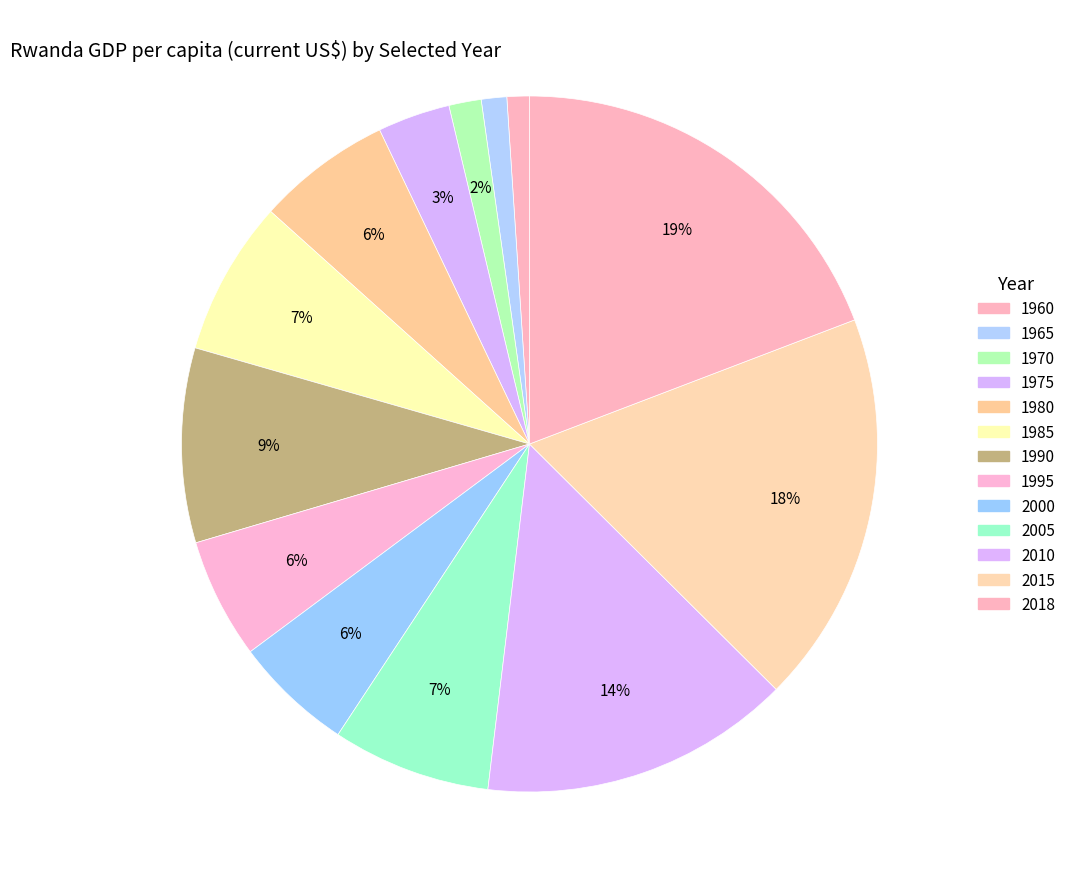

Combined, do 1985 and 1975 account for over 50%?

No